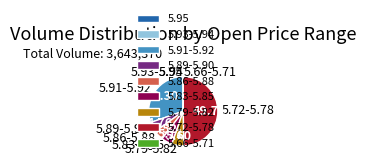

Does 5.91-5.92 account for over 50% of the chart?

No